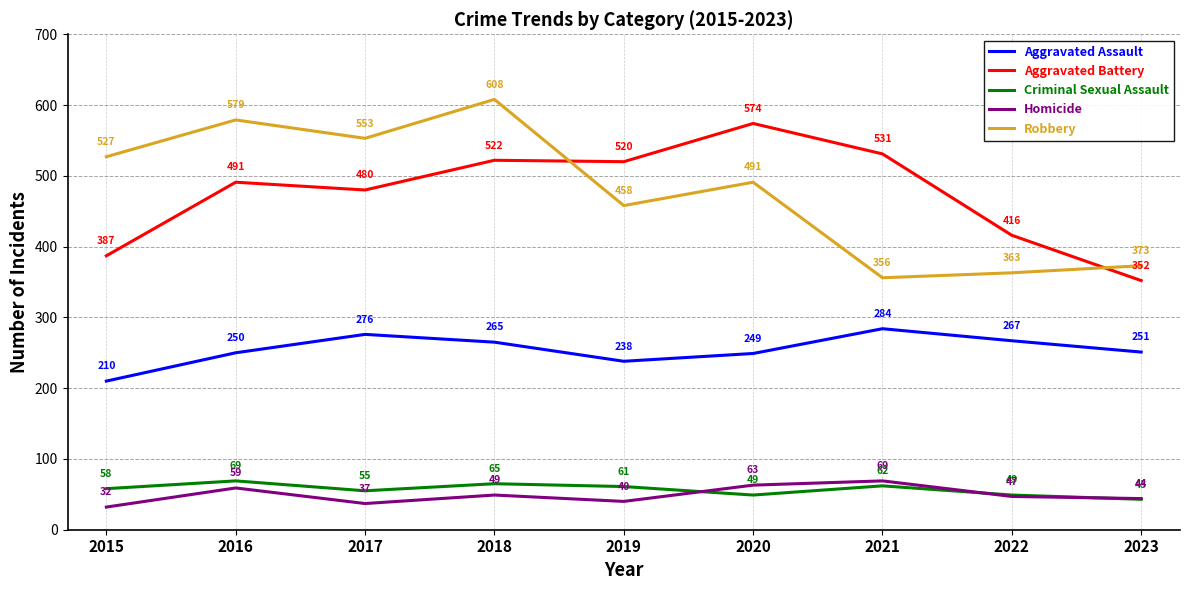

The value of Robbery at 2019 is 458. True or false?

True